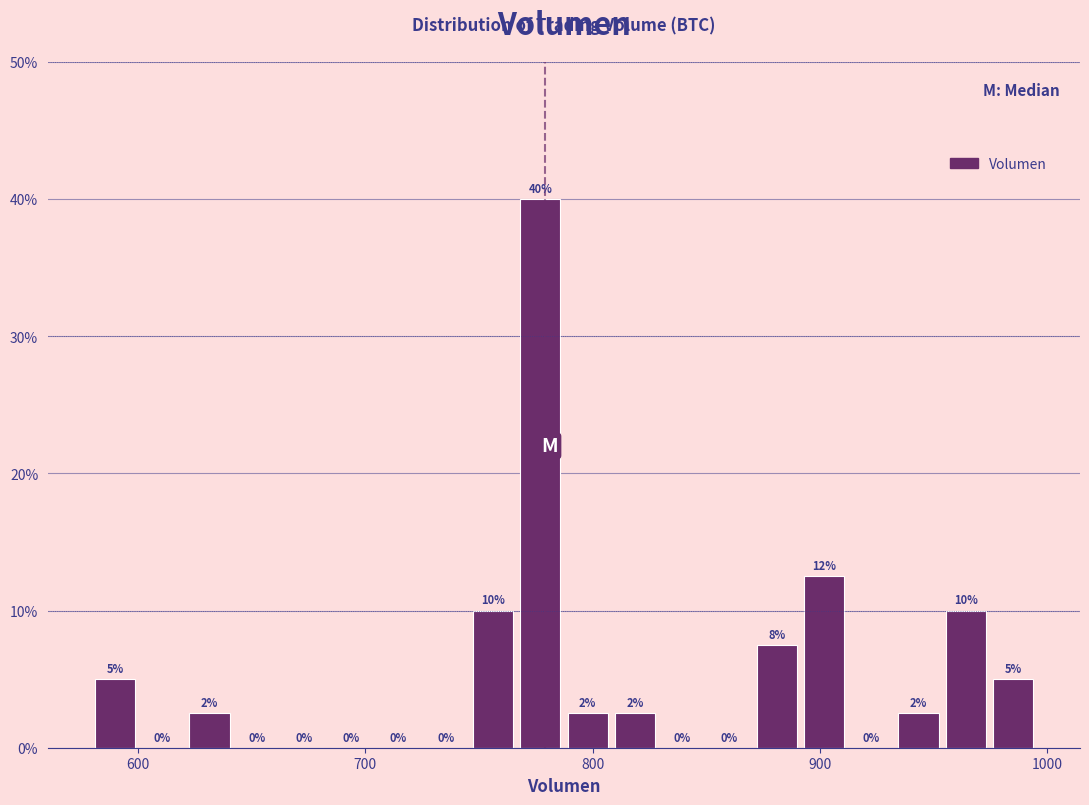

Around what value on the x-axis is the tallest bar? Give the approximate position of its centre, as read against the axis.

780